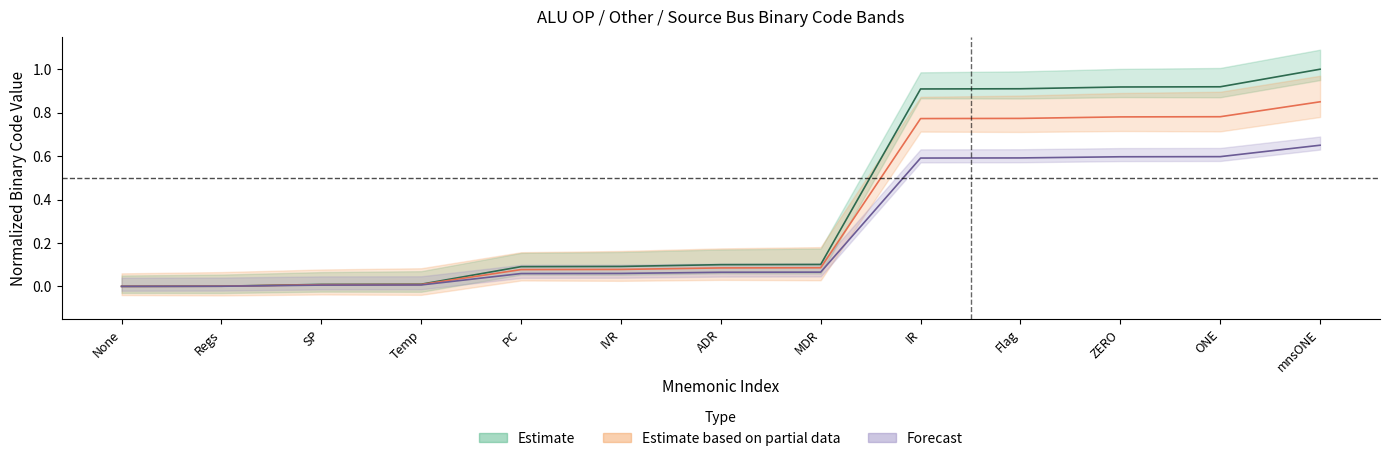

What is the maximum value for Forecast?

0.7